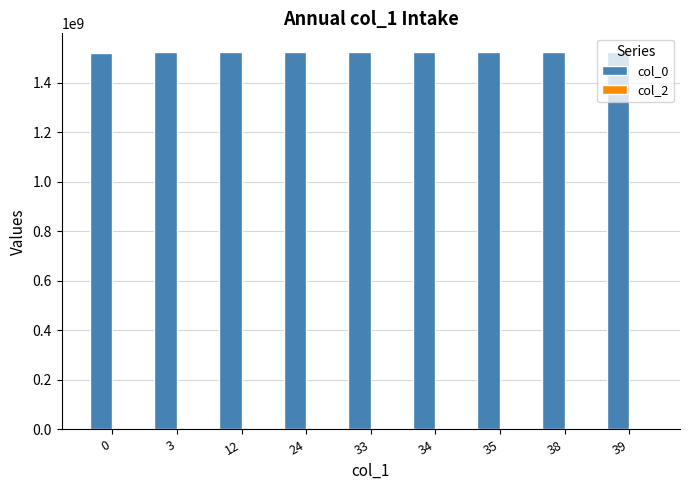

The value at 0 is 424625928. True or false?

False